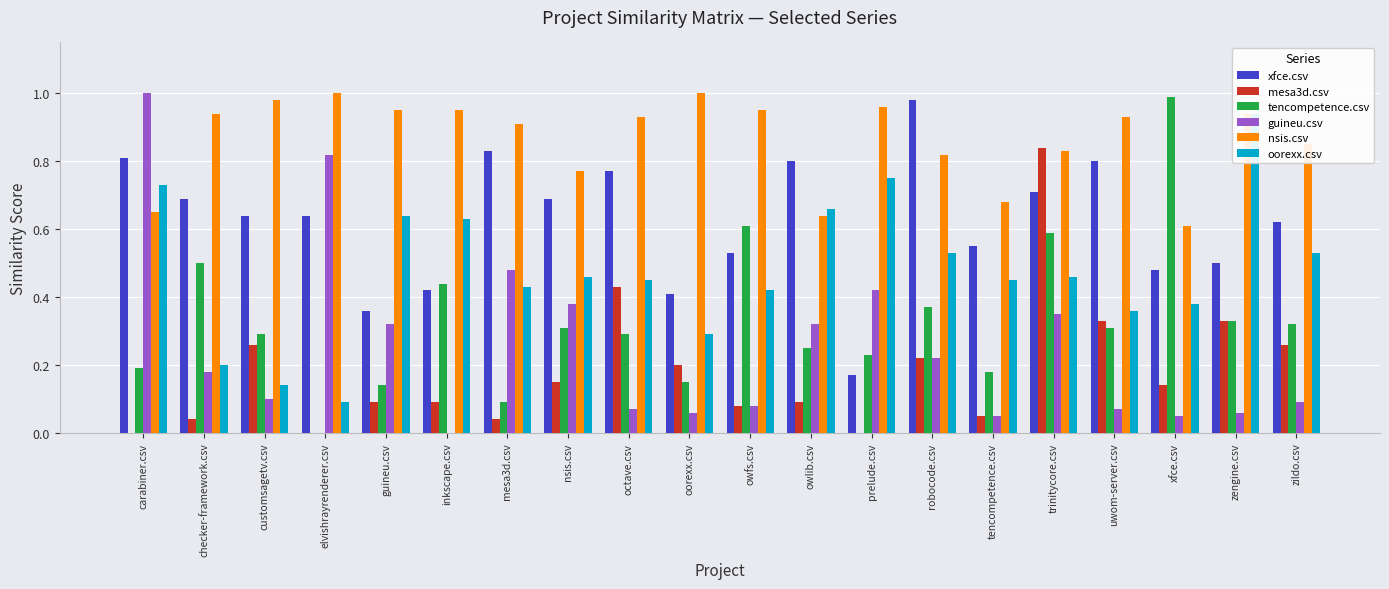

Where is nsis.csv nearest to the value 0?

xfce.csv